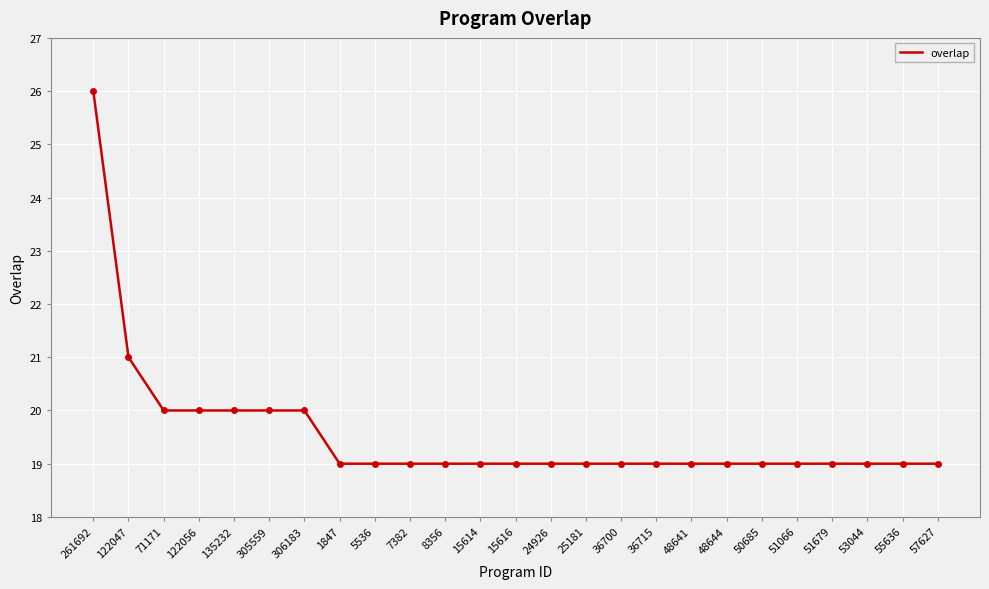

At which category does the chart reach its peak across all series?

261692